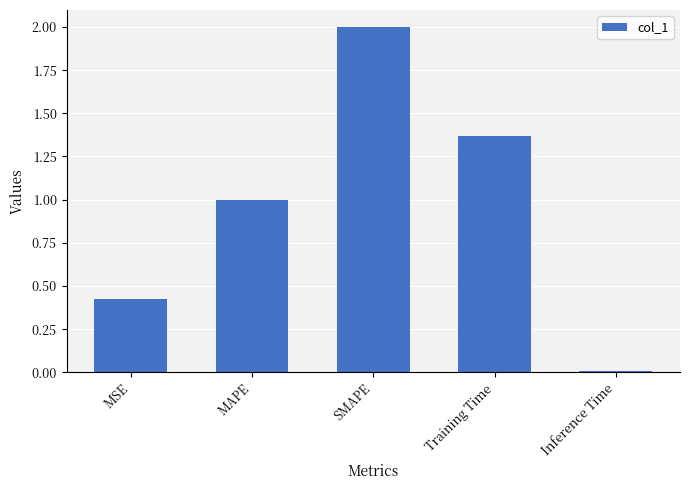

What is the label of the 1st bar from the left?

MSE